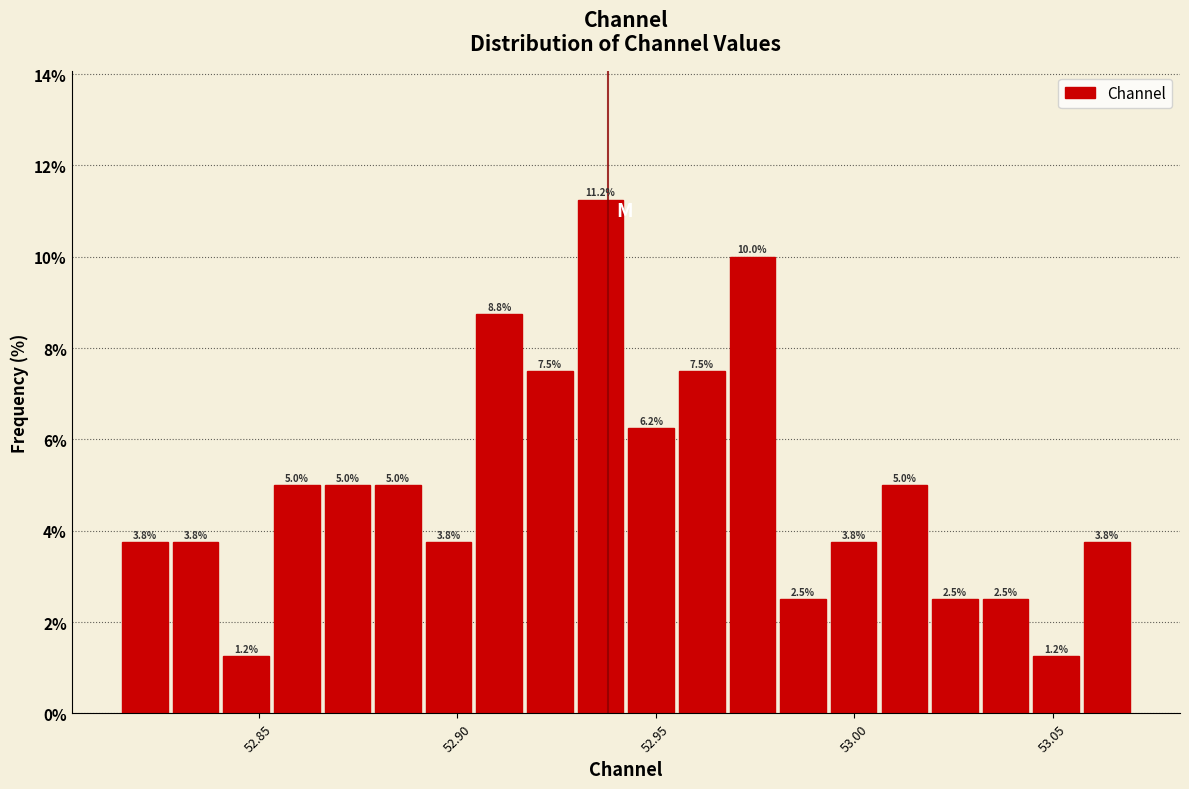

Read against the x-axis, roughly where is the centre of the tallest bar?

52.935